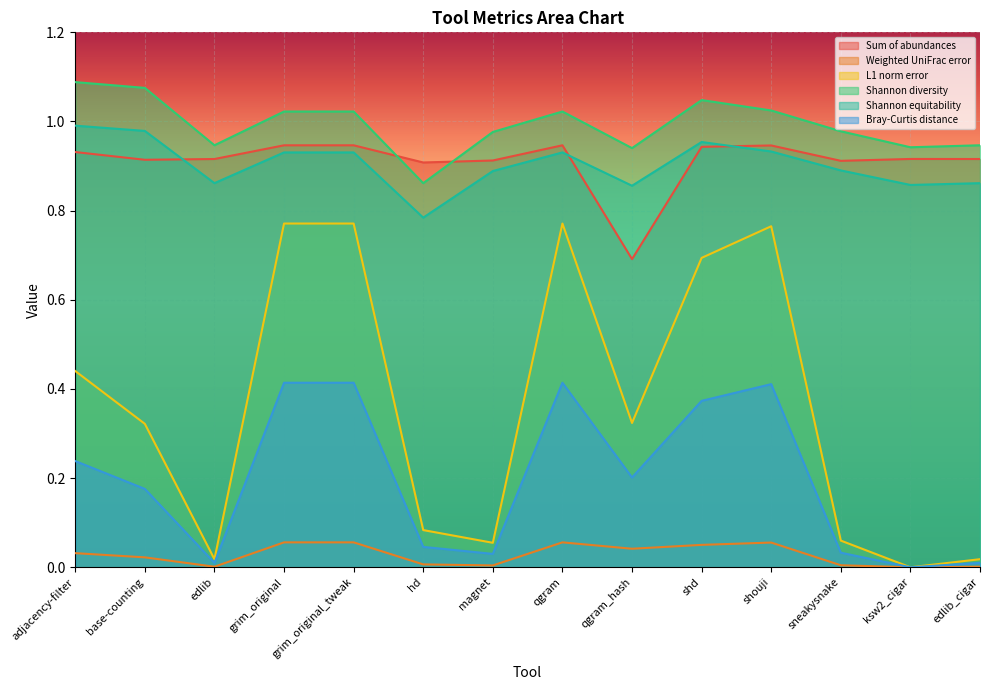

In Shannon equitability, how many points are higher than both neighbors (excluding endpoints)?

2